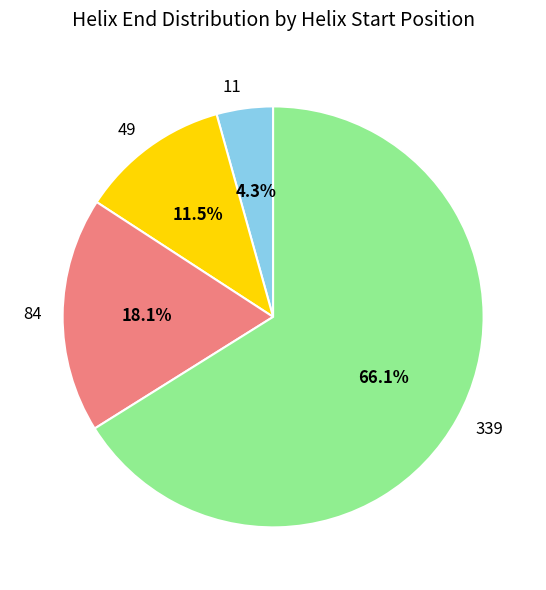

Does 49 account for over 50% of the chart?

No